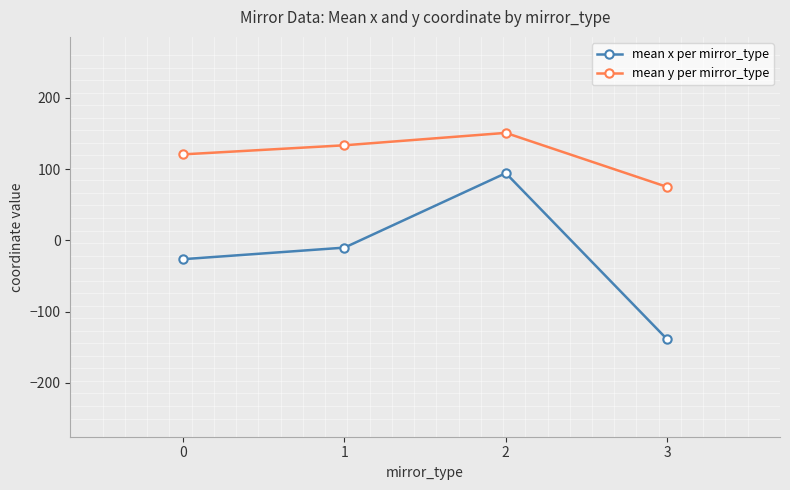

How many lines are shown in the chart?

2